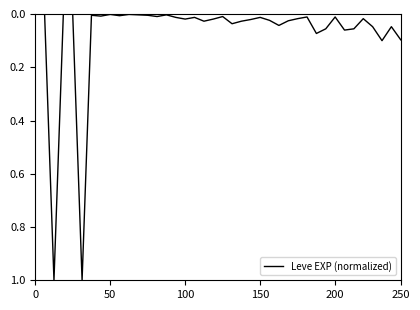

What is the greatest value displayed?

1.0